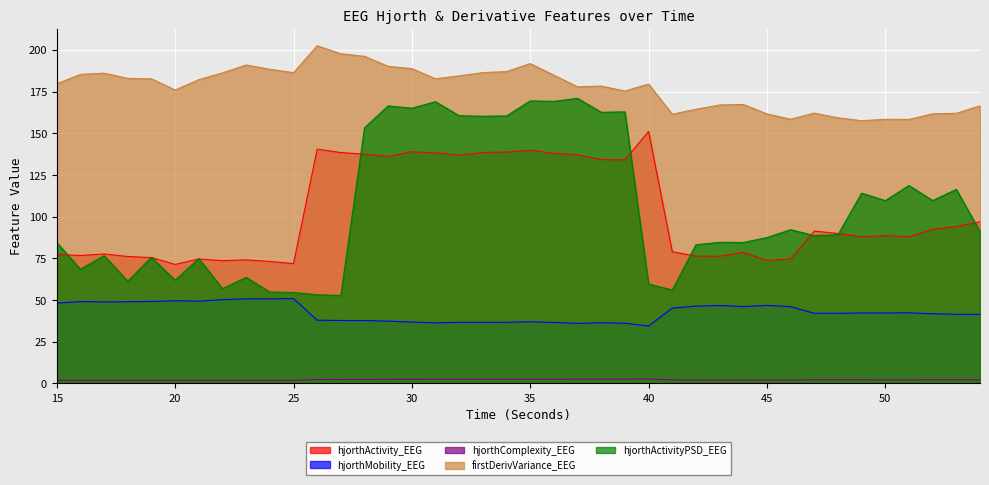

What is the maximum value shown in the chart?

202.5